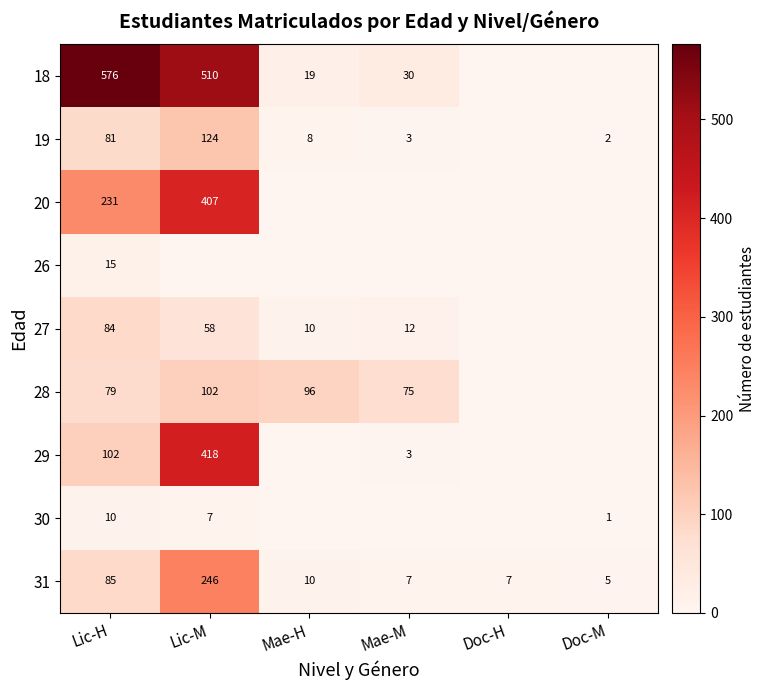

Is it true that 28 equals 24 at Lic-H?

False